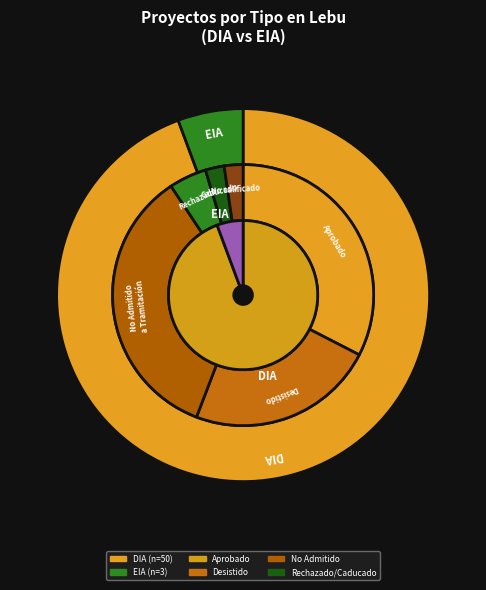

What percentage is the EIA slice, to the nearest percent?

6%